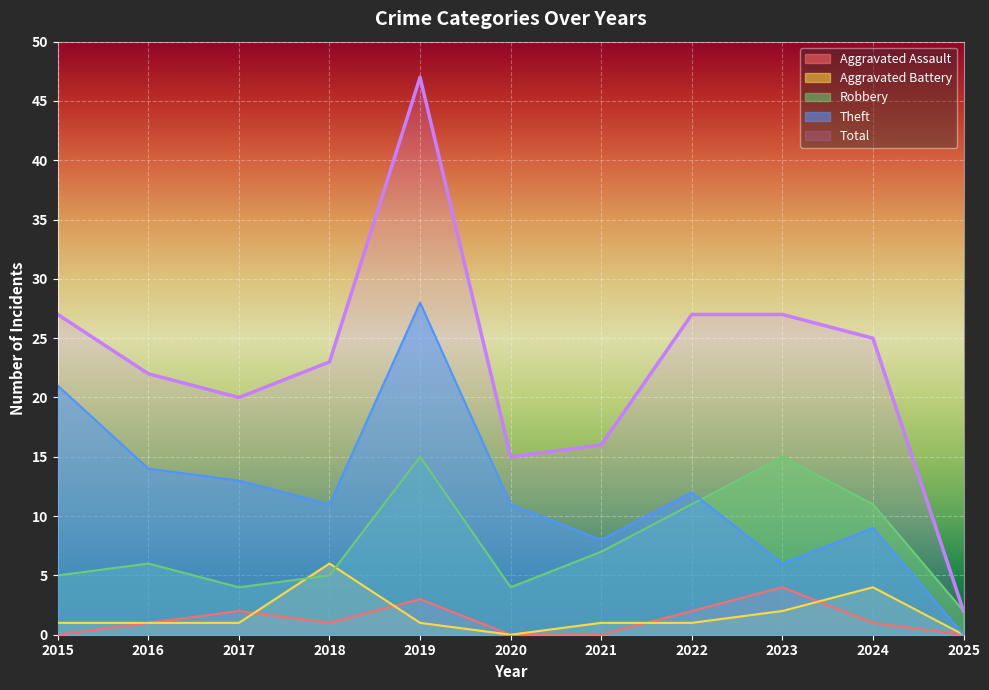

Is it true that Aggravated Assault equals -2 at 2020?

False